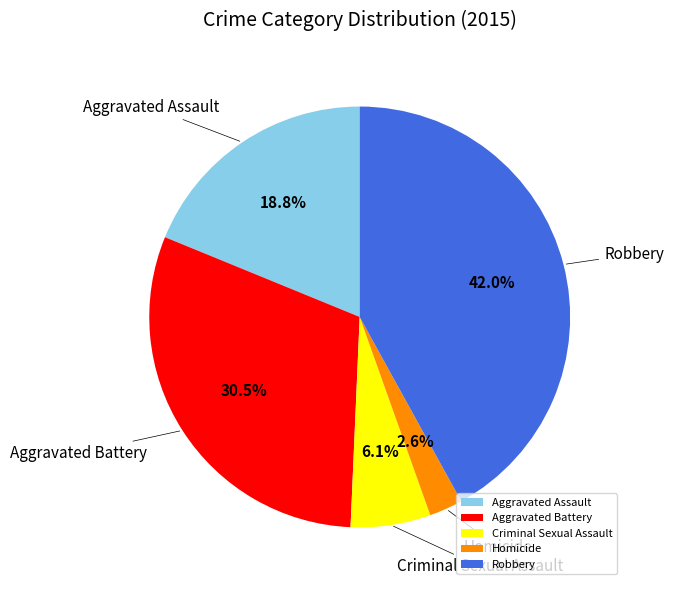

Is Homicide the majority of the pie?

No